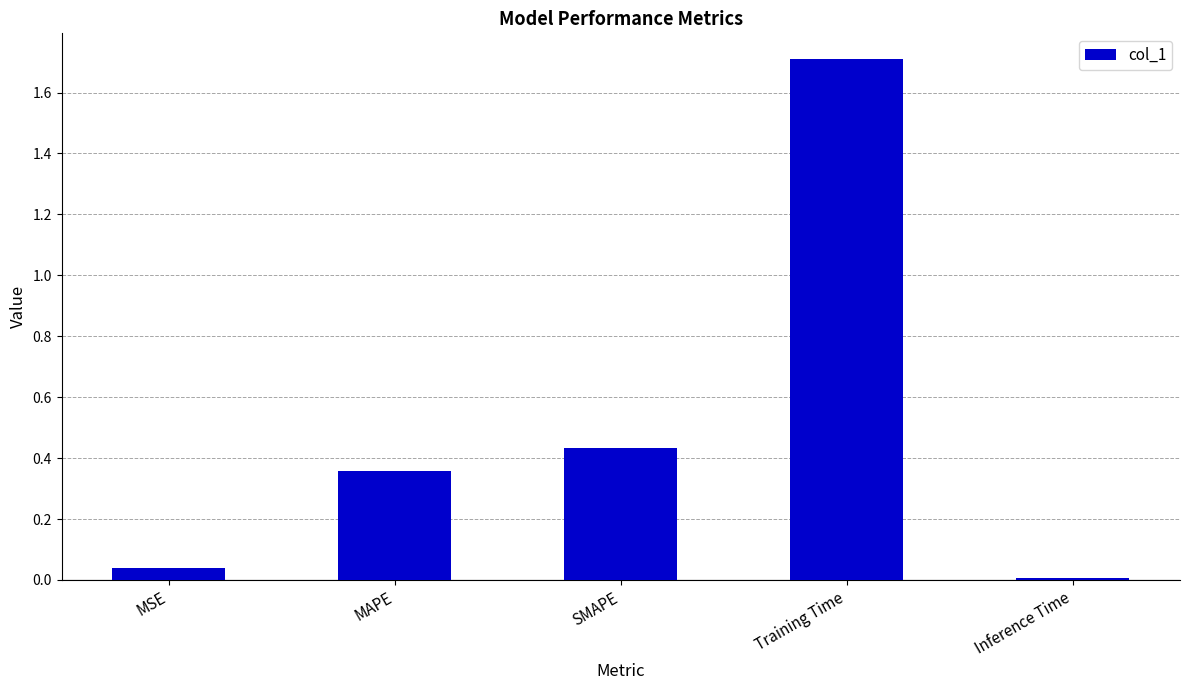

Is it true that the value at MAPE is 0.1?

False